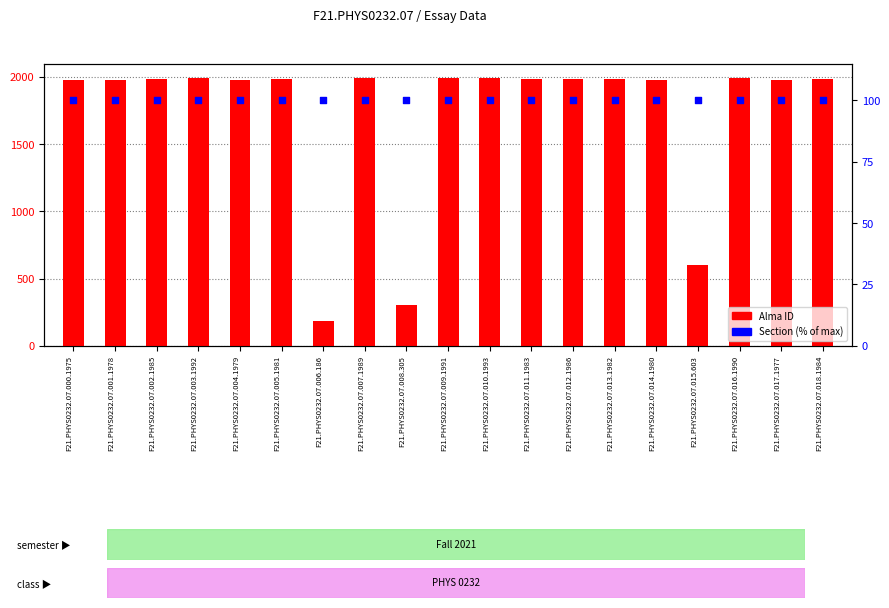

At which category is the sum across all series the highest?

F21.PHYS0232.07.010.1993